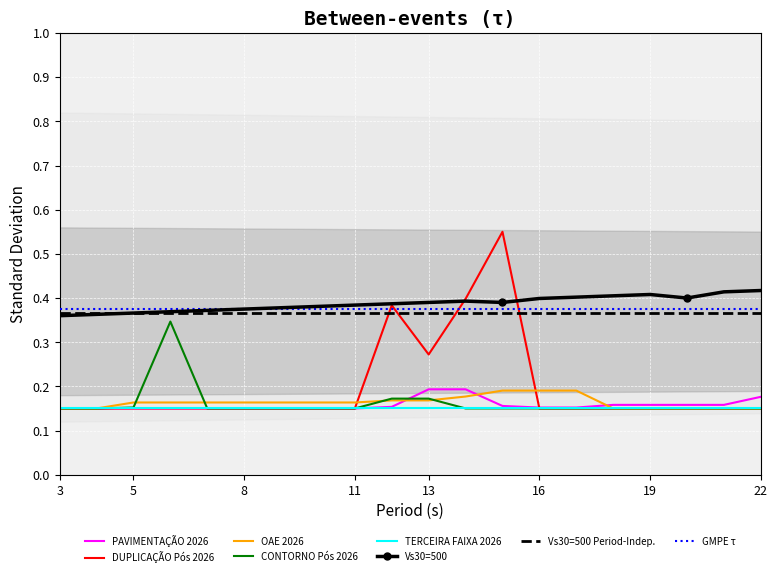

True or false: TERCEIRA FAIXA 2026 has a value of 0.2 at 13.

False